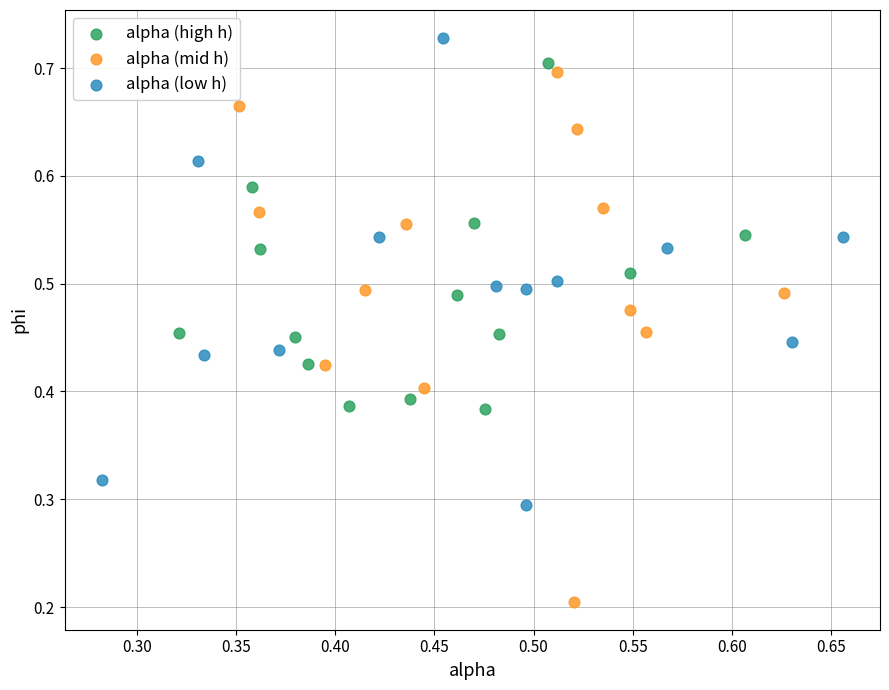

What are all the series names shown in the legend?

alpha (high h), alpha (mid h), alpha (low h)